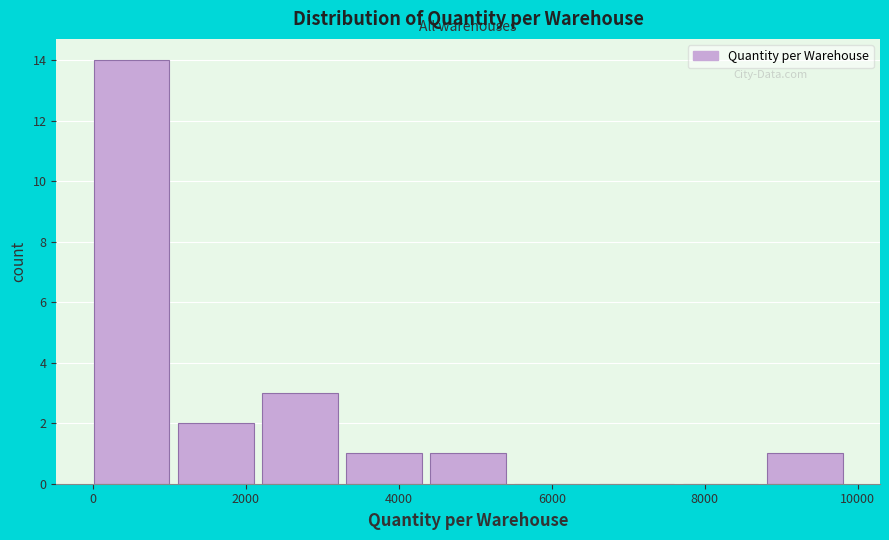

Over which range of the x-axis is the bar tallest?

0 to 1200